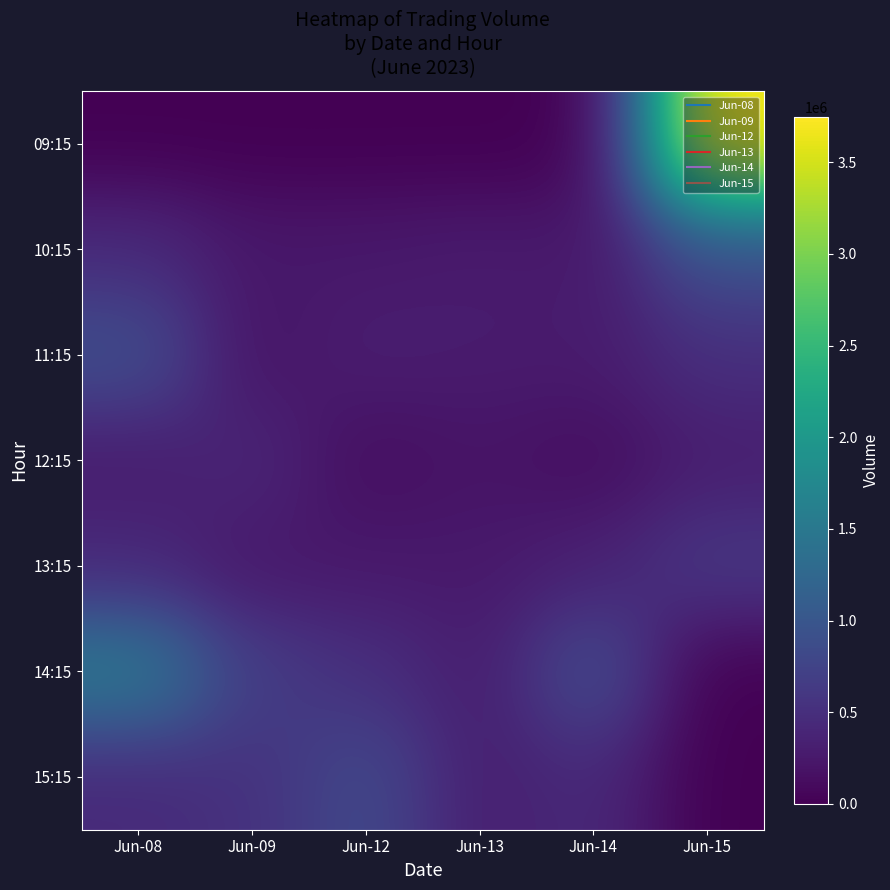

List the series in order of their peak value, highest first.

09:15, 14:15, 10:15, 11:15, 15:15, 13:15, 12:15